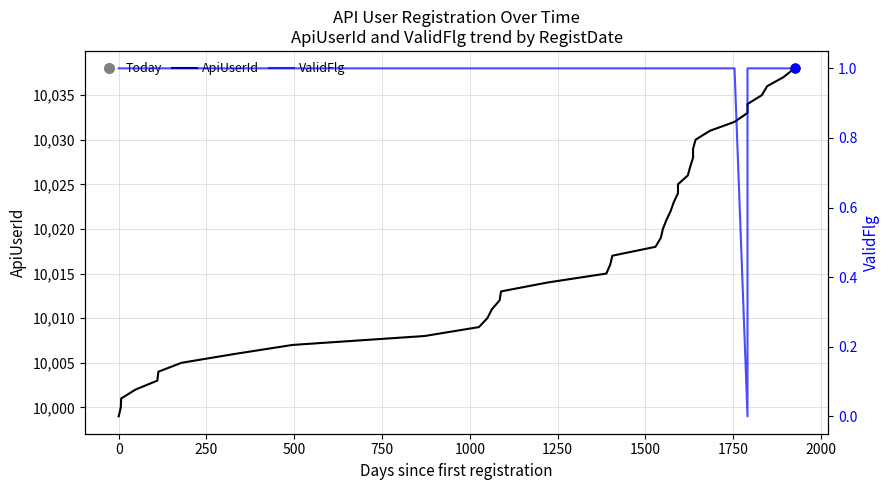

Which series has the largest total across all categories?

ApiUserId